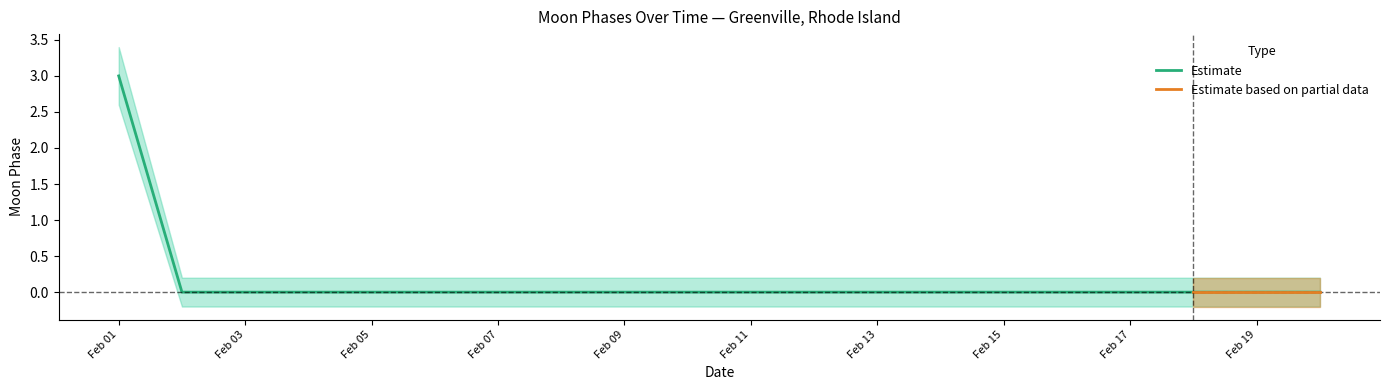

Is it true that Estimate equals 0 at Feb 05?

True